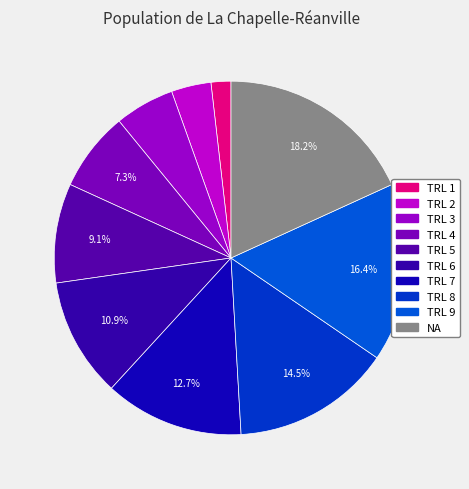

How many segments does this pie chart have?

10